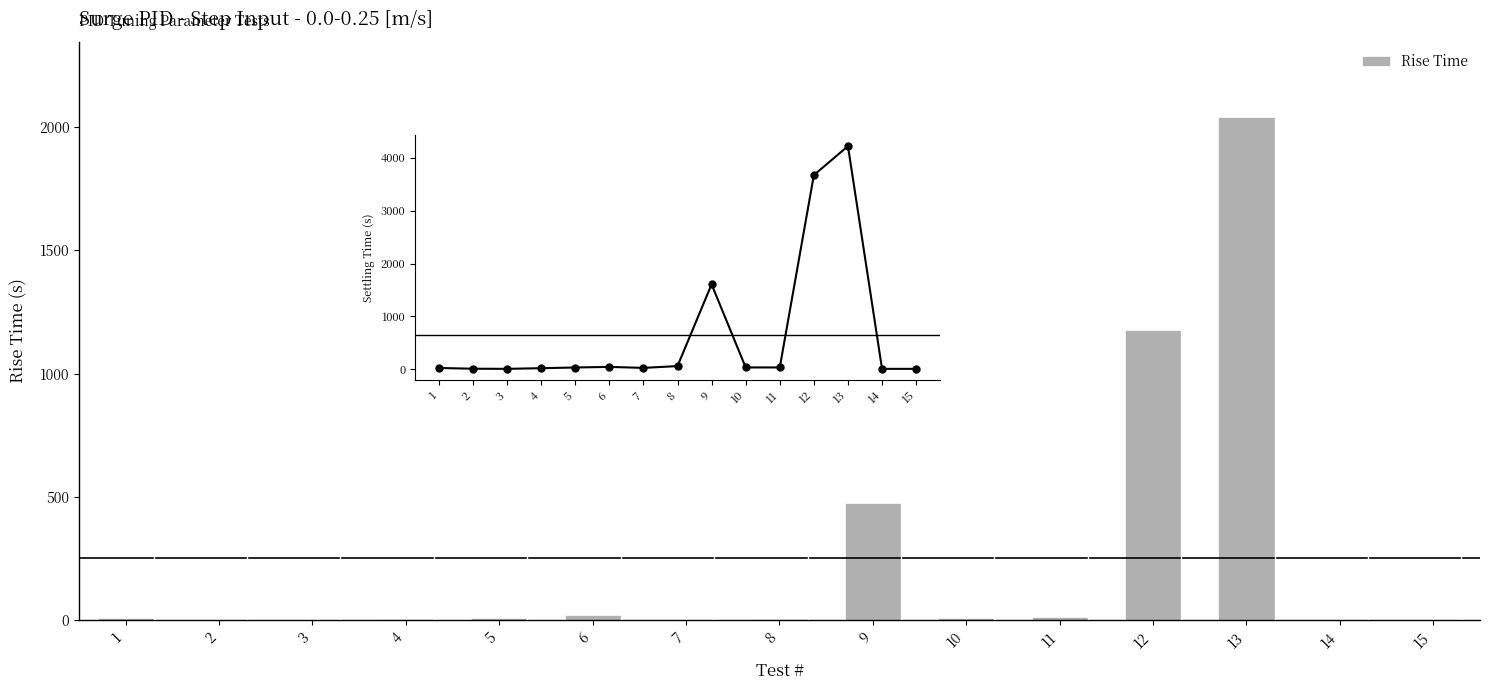

Rank the series by their maximum value, from lowest to highest.

Rise Time, Settling Time